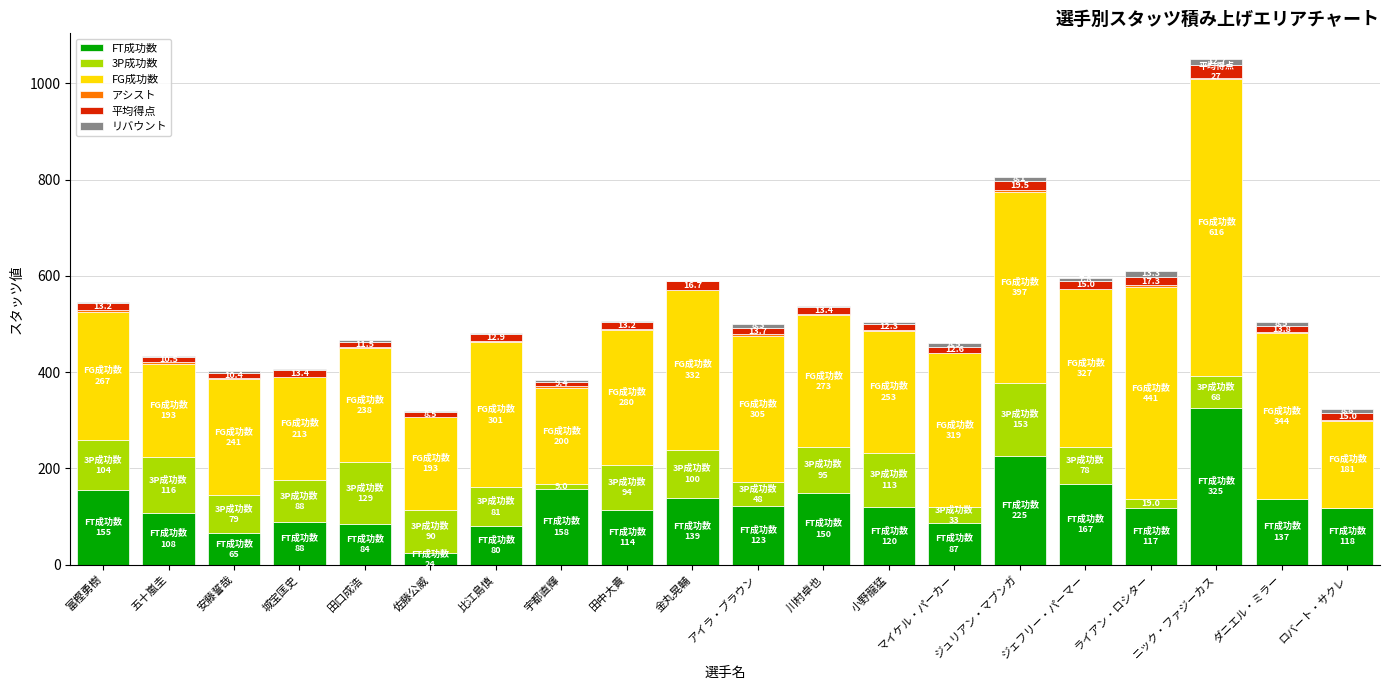

Does the chart contain stacked bars?

Yes